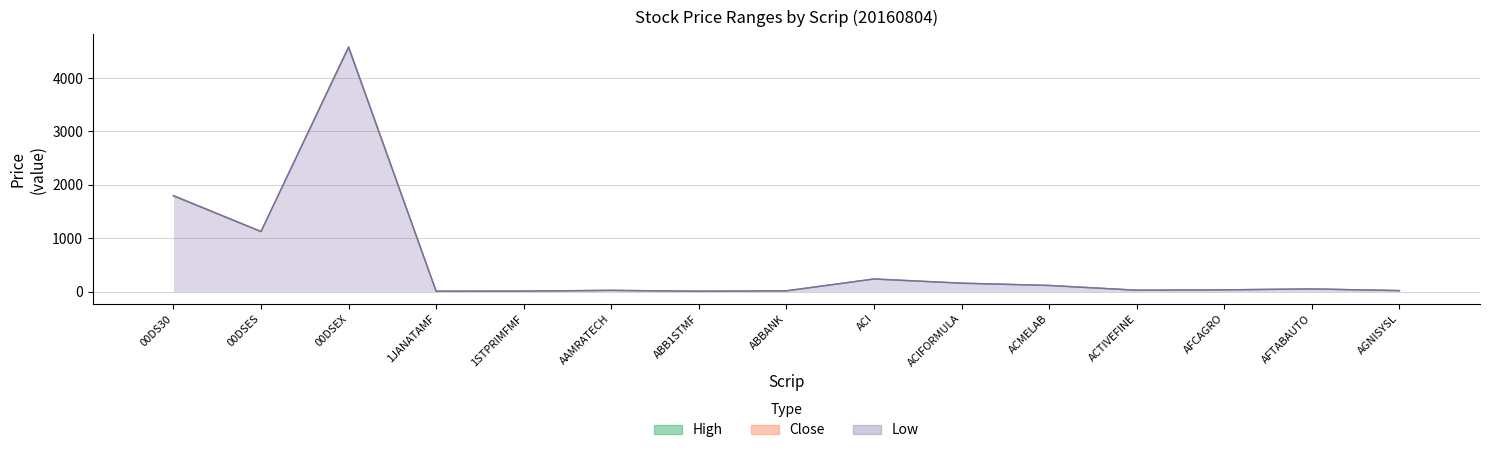

How many categories are shown in the chart?

15